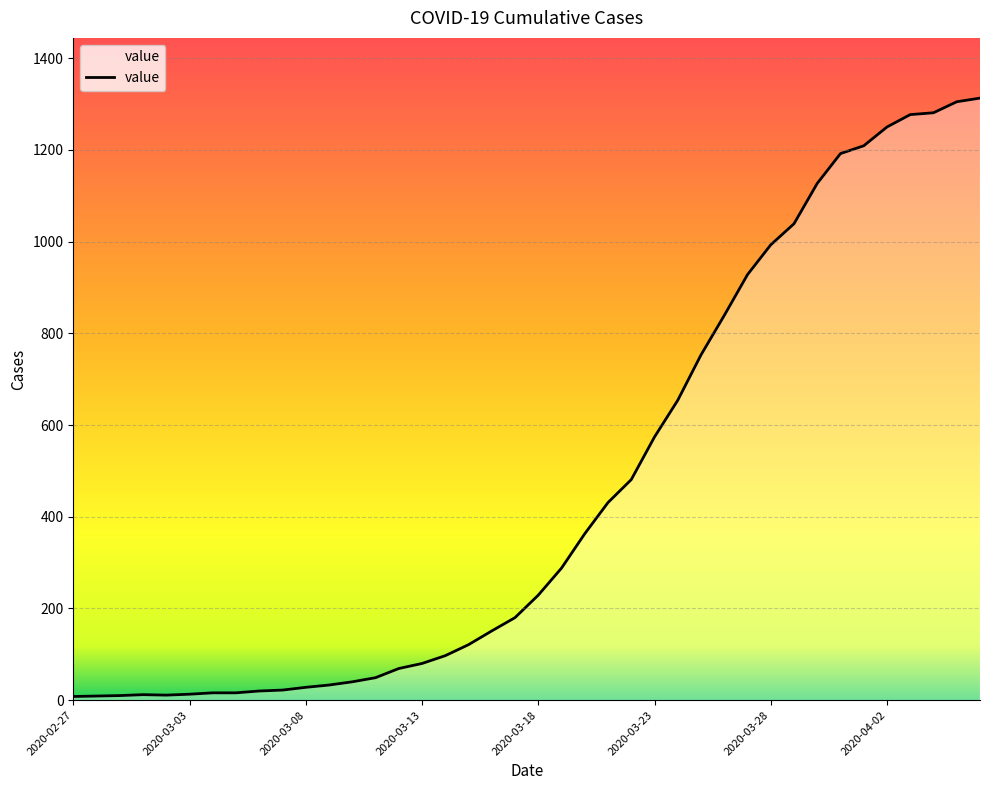

What is the difference between the maximum and minimum values?

1305